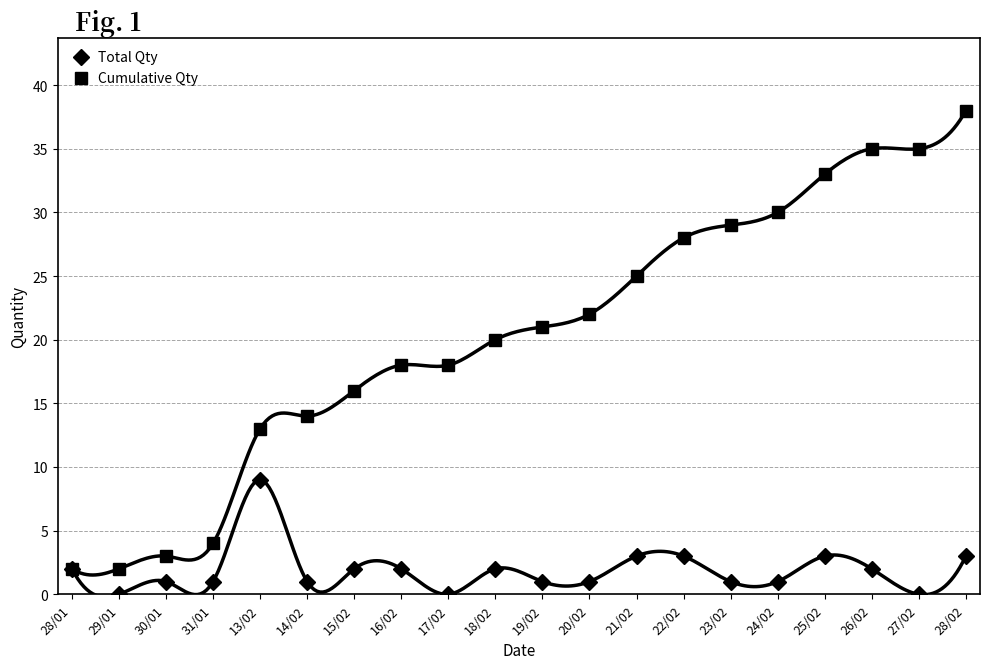

How many lines are shown in the chart?

2